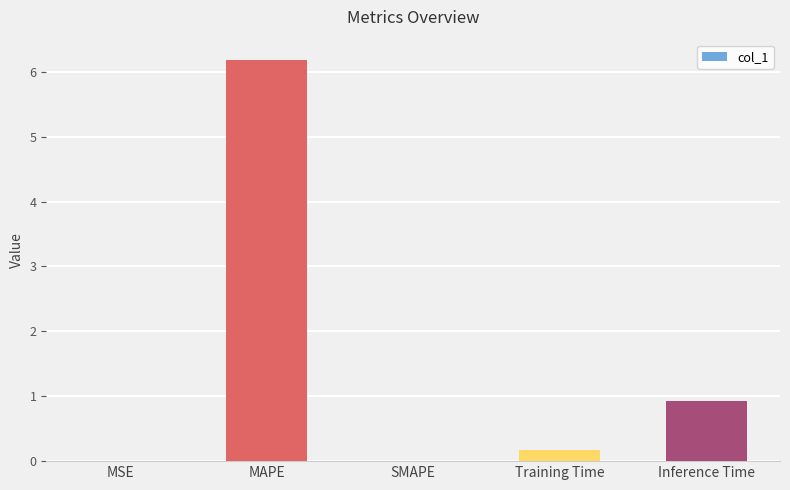

What is the average value?

1.5